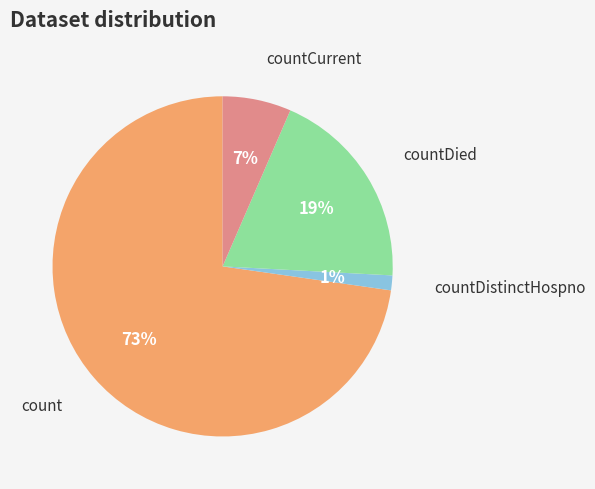

Which has a higher value, countCurrent or countDistinctHospno?

countCurrent